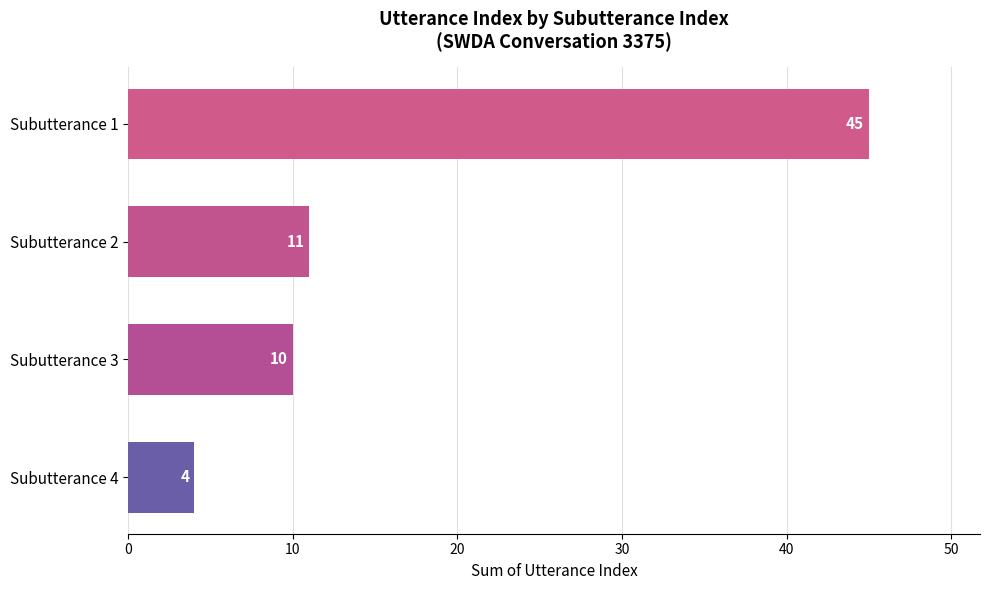

What is the difference between the maximum and minimum values?

41